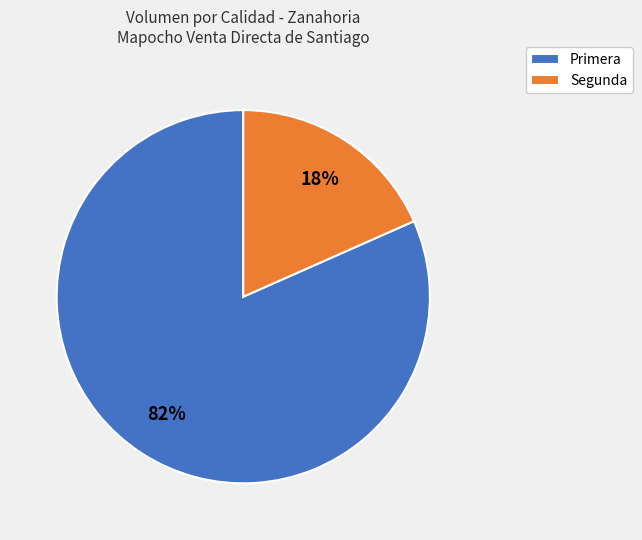

How many segments does this pie chart have?

2